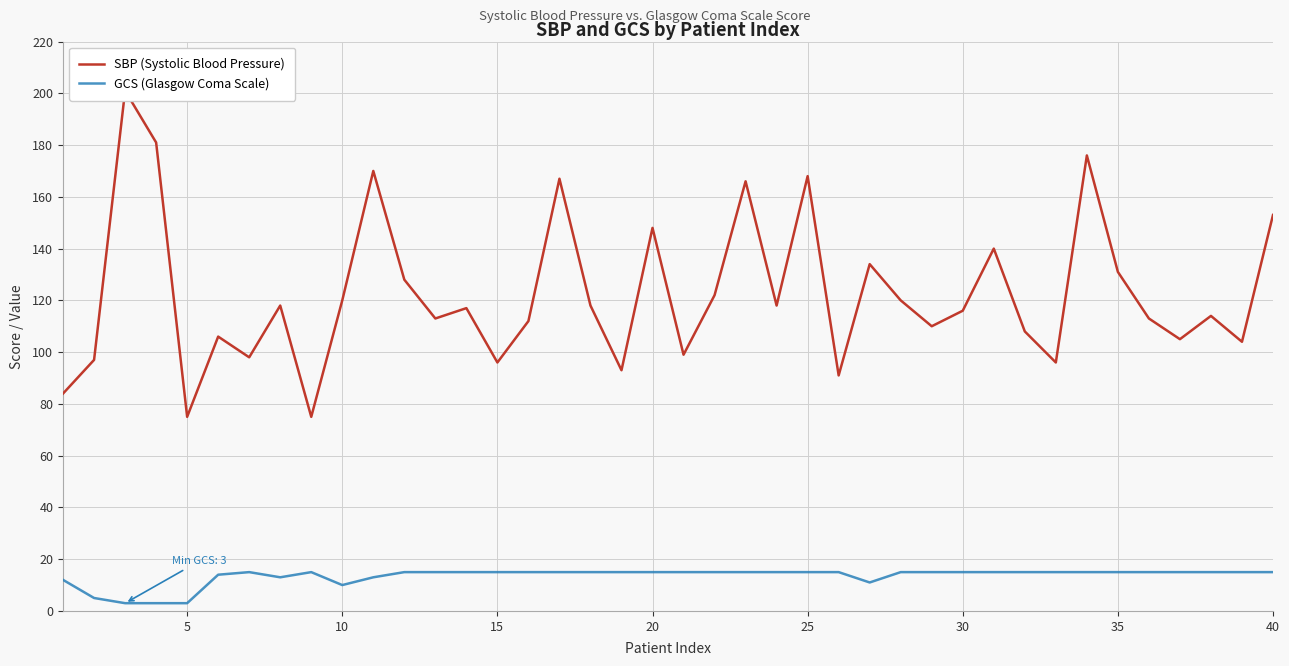

Does the chart display data point markers on the line(s)?

No